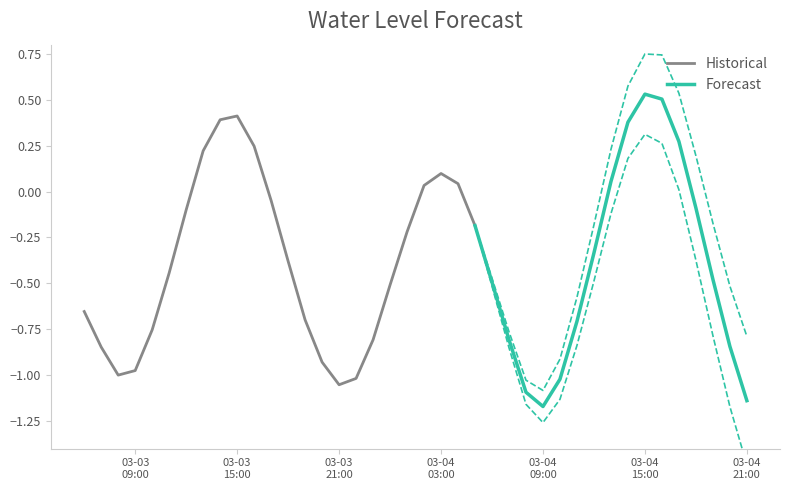

Where is the data nearest to the value 0?

2023-03-04 02:00:00